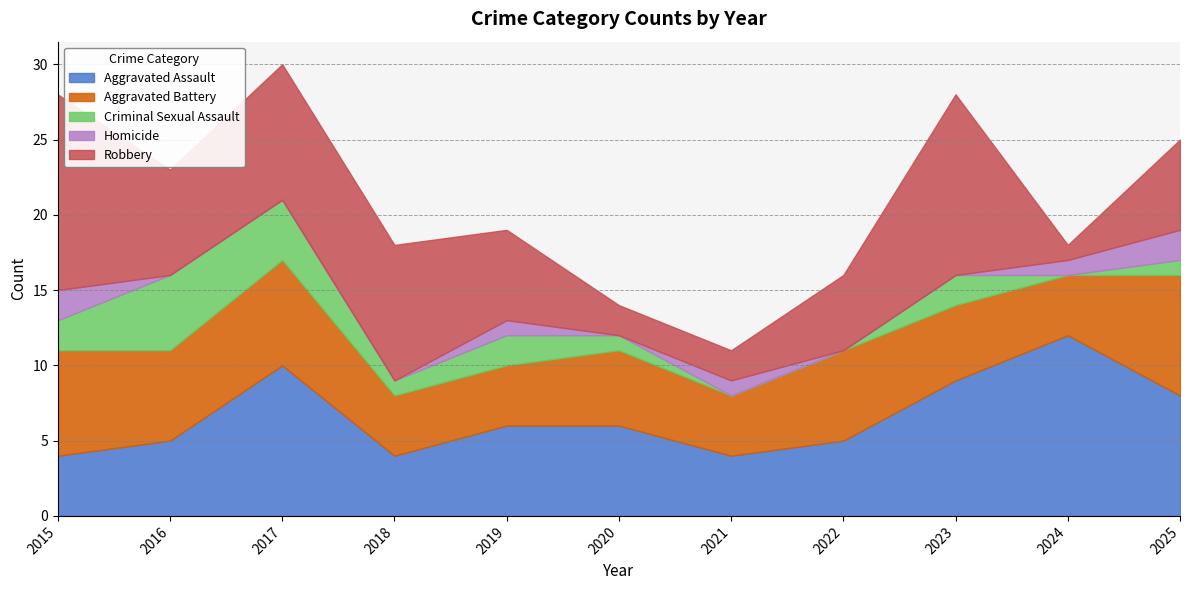

Reading left to right, transcribe all the data shown in this chart.

Aggravated Assault: 4	5	10	4	6	6	4	5	9	12	8
Aggravated Battery: 7	6	7	4	4	5	4	6	5	4	8
Criminal Sexual Assault: 2	5	4	1	2	1	0	0	2	0	1
Homicide: 2	0	0	0	1	0	1	0	0	1	2
Robbery: 13	7	9	9	6	2	2	5	12	1	6